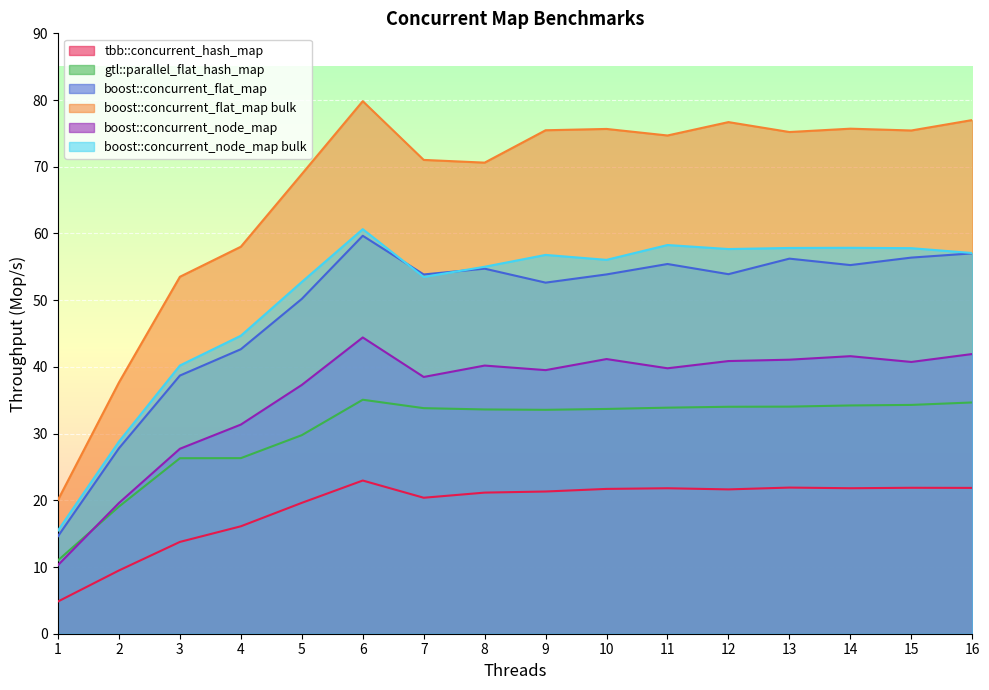

True or false: boost::concurrent_flat_map bulk and boost::concurrent_node_map intersect in this chart.

False